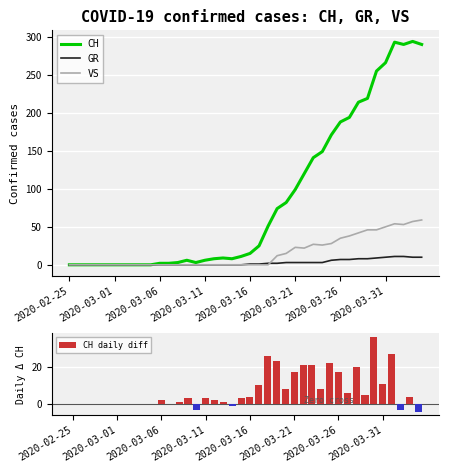

Where does the GR series first go above 1?

22